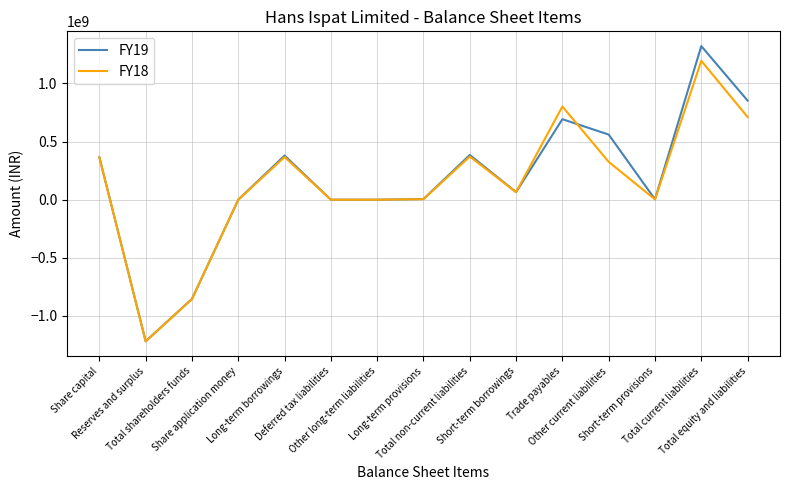

How many series are shown in this chart?

2